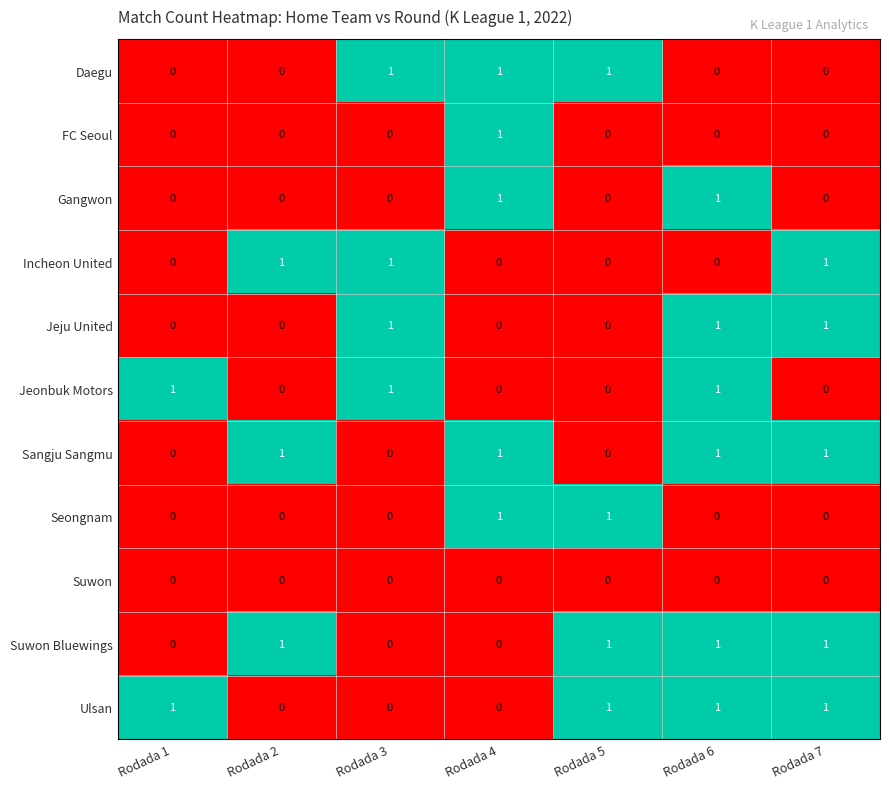

The value of Seongnam at Rodada 3 is 0. True or false?

True